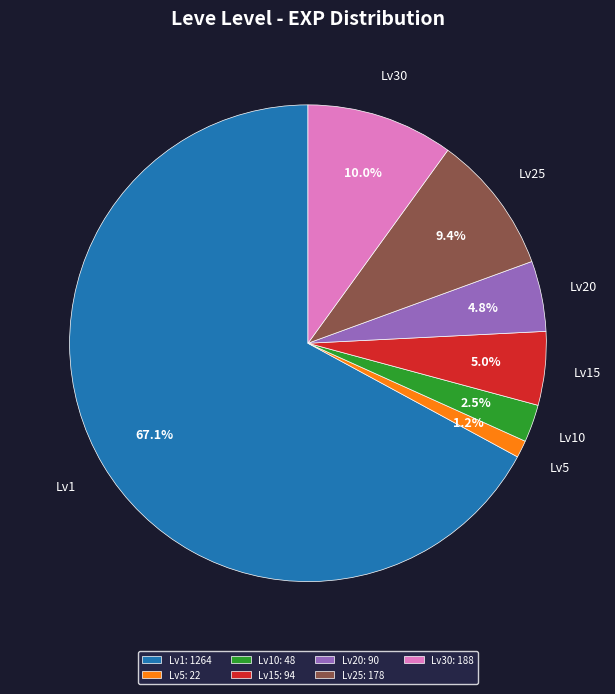

Is there any slice that represents more than half of the pie?

Yes